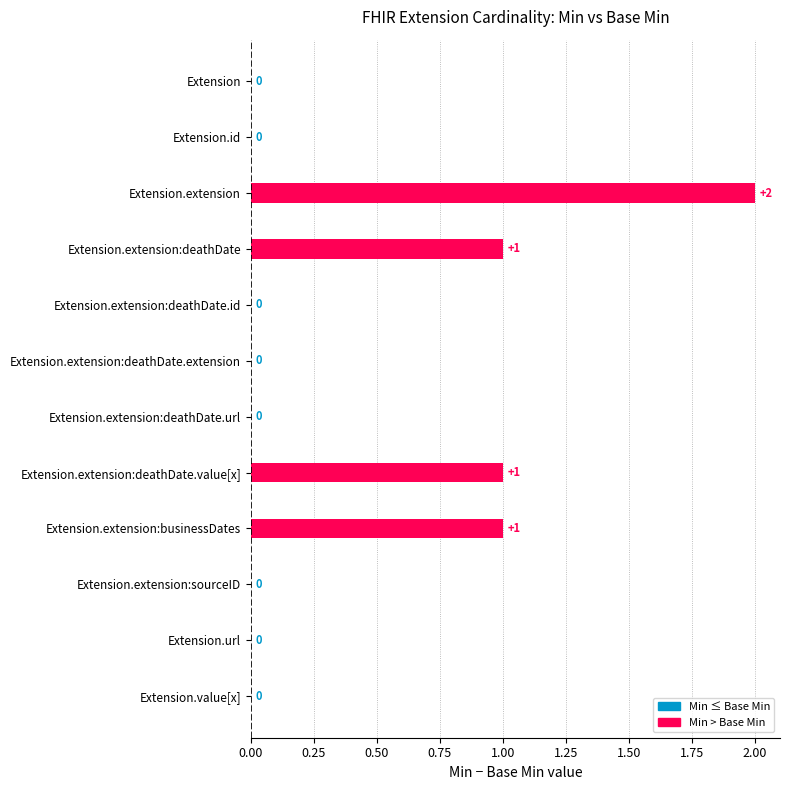

What is the sum of all values?

5